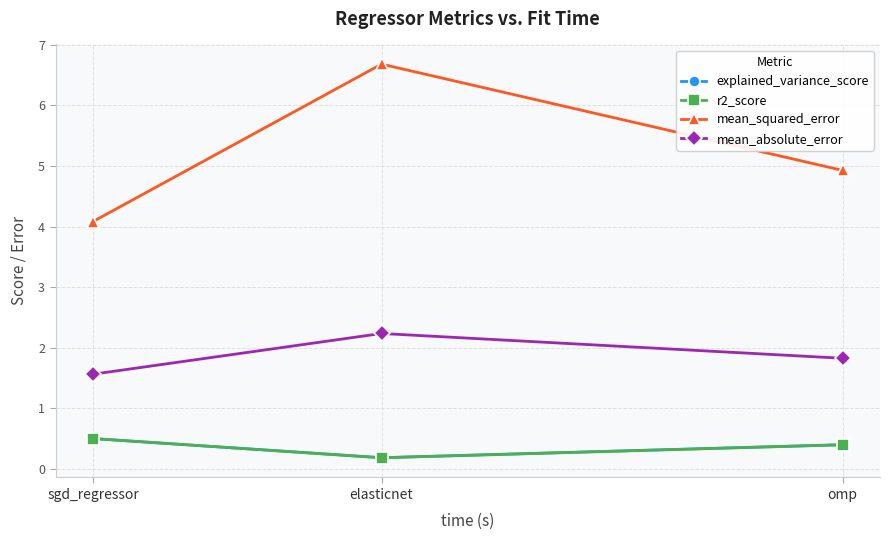

What is the label of the 2nd point from the left?

elasticnet